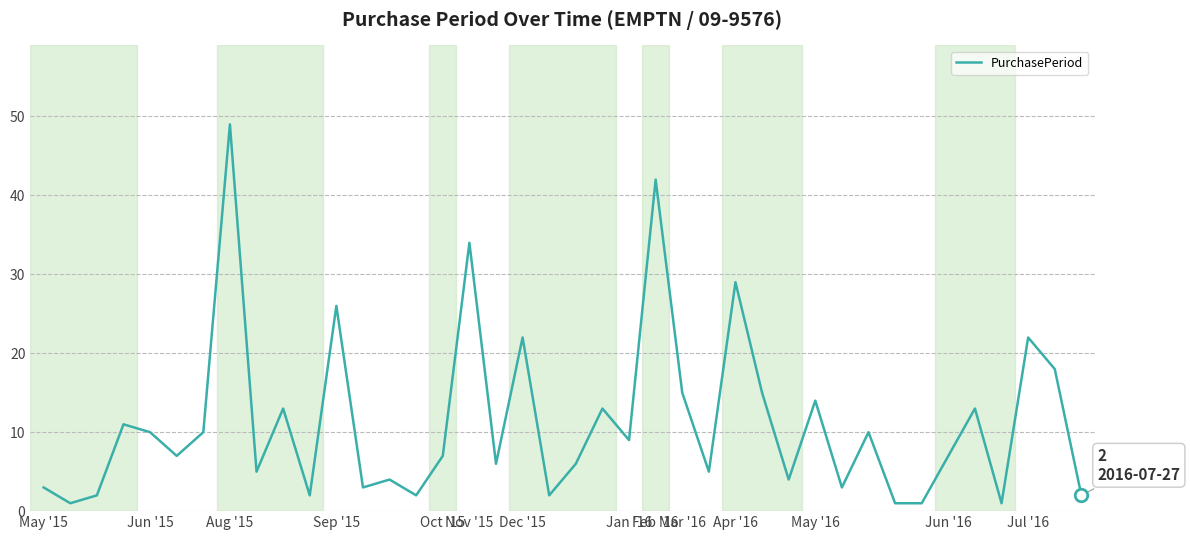

What is the maximum value shown in the chart?

49